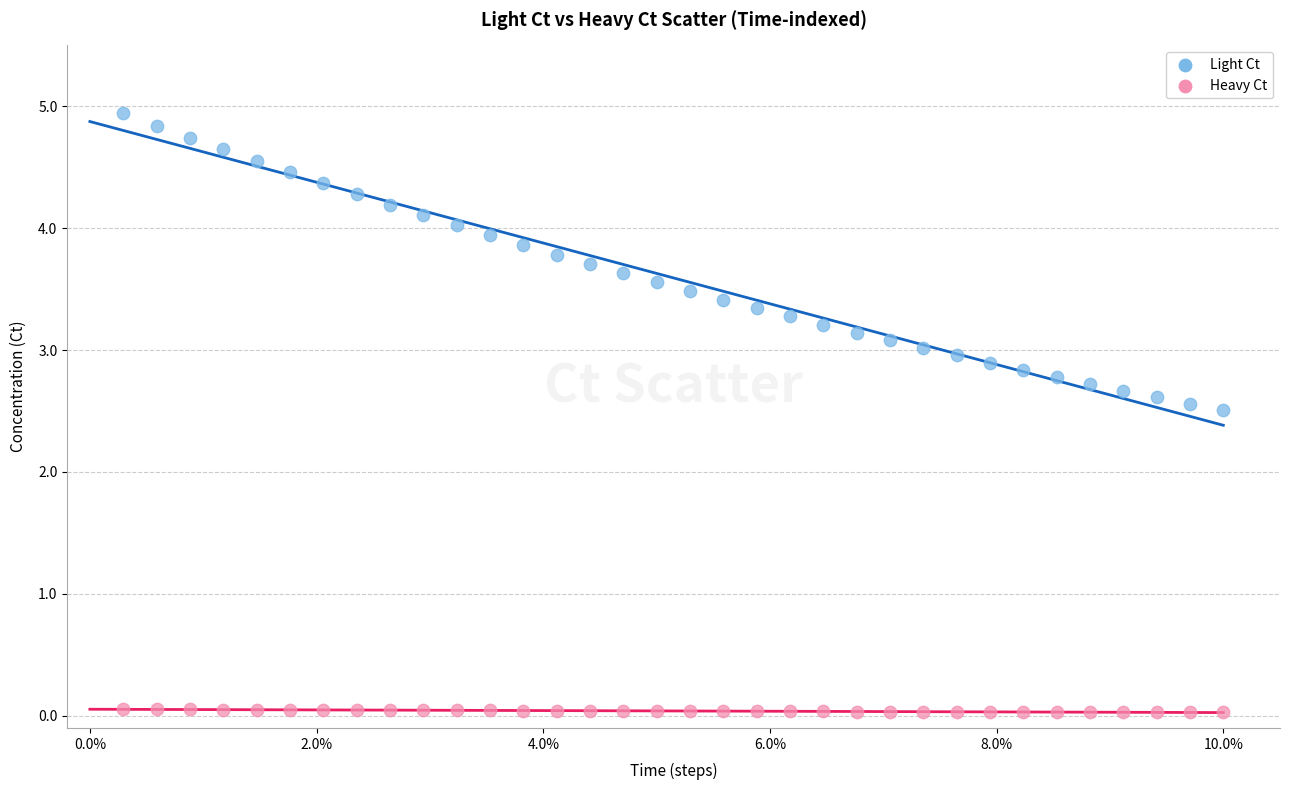

Across all data points, what is the range of X values (max minus min)?

1.0